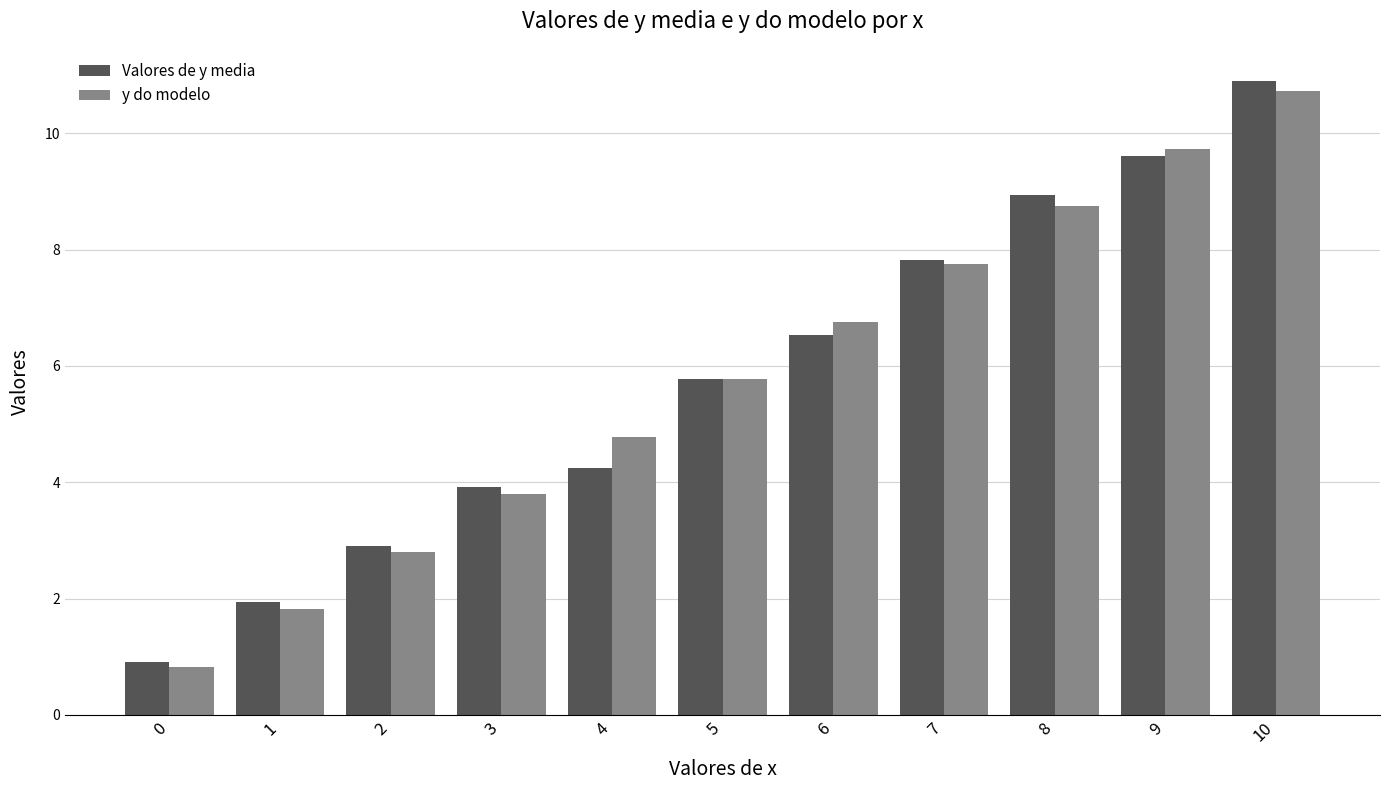

What is the value of the y do modelo bar at the 7th from the left?

6.8